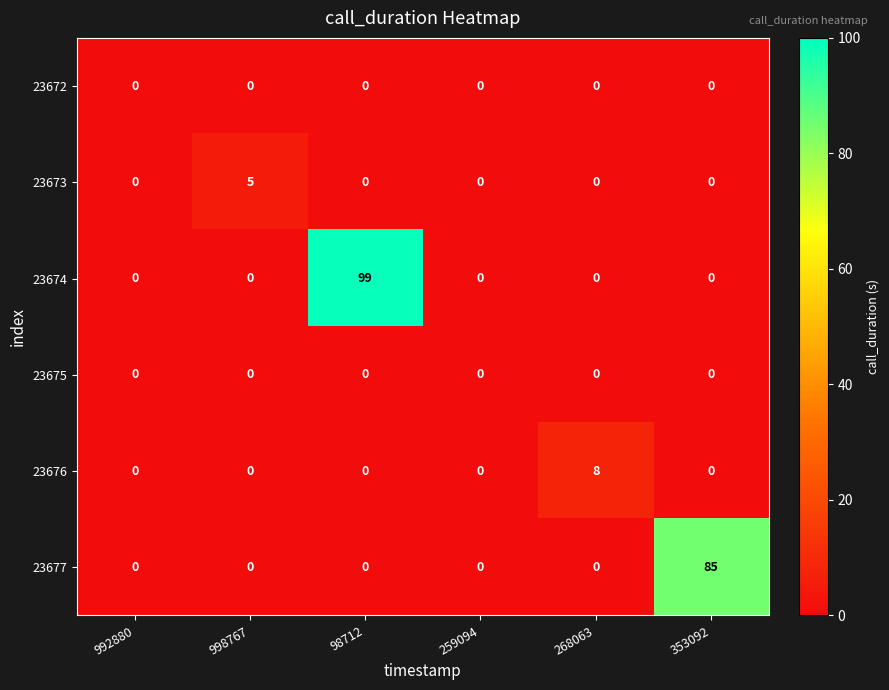

Between 98712 and 259094, which series saw the biggest shift?

23674